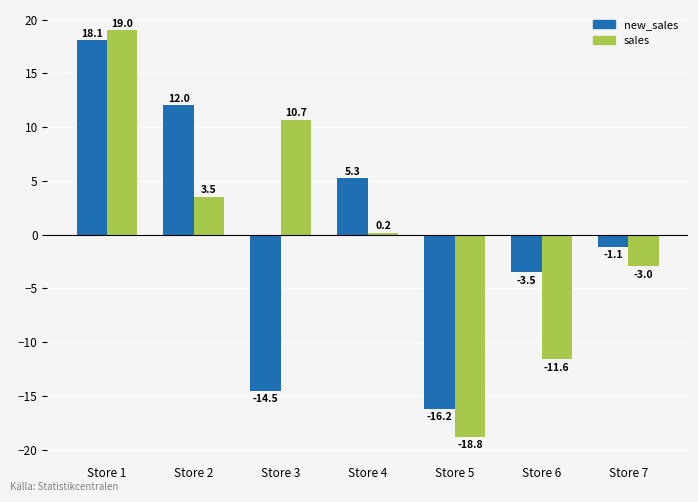

Rank the series at Store 2 from lowest to highest value.

sales, new_sales